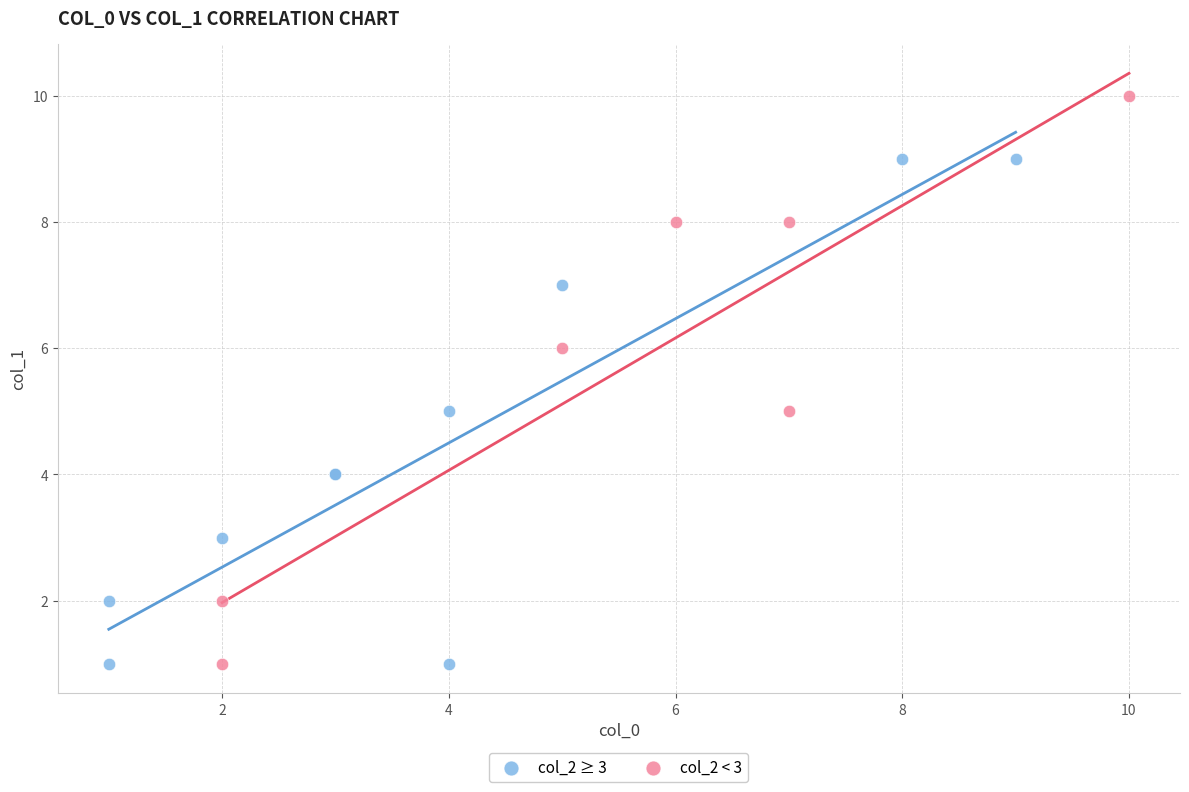

Which series has the largest Y range (max minus min)?

col_2 < 3